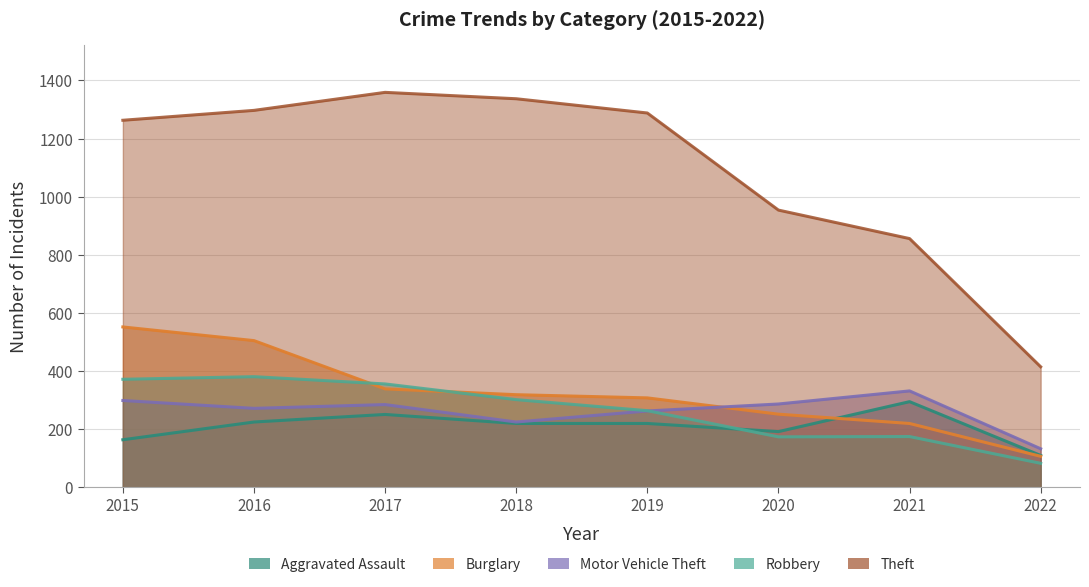

At which category does Robbery reach its first local valley?

2020